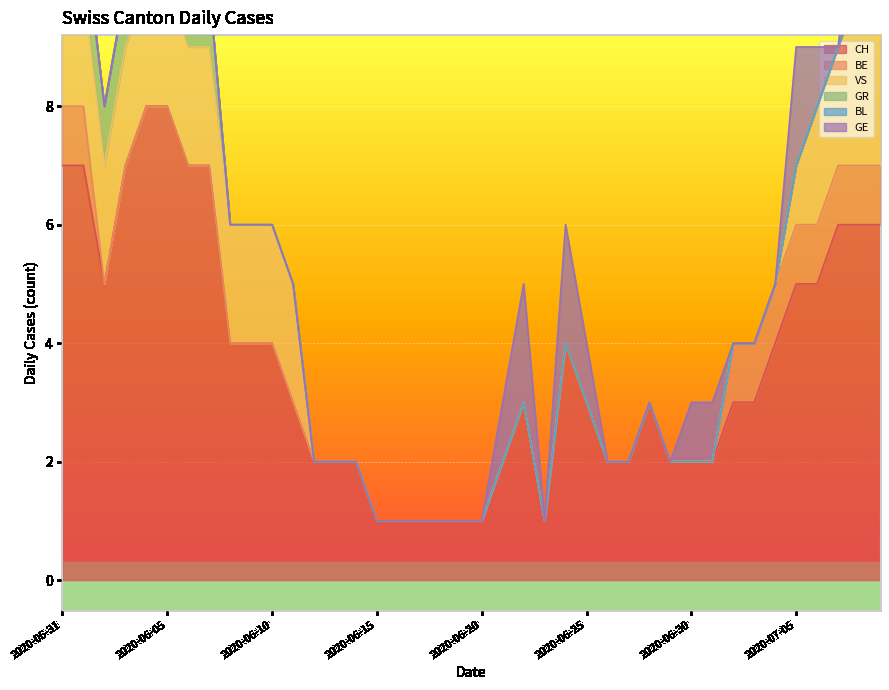

What is the total value across all series at 2020-06-01?

11